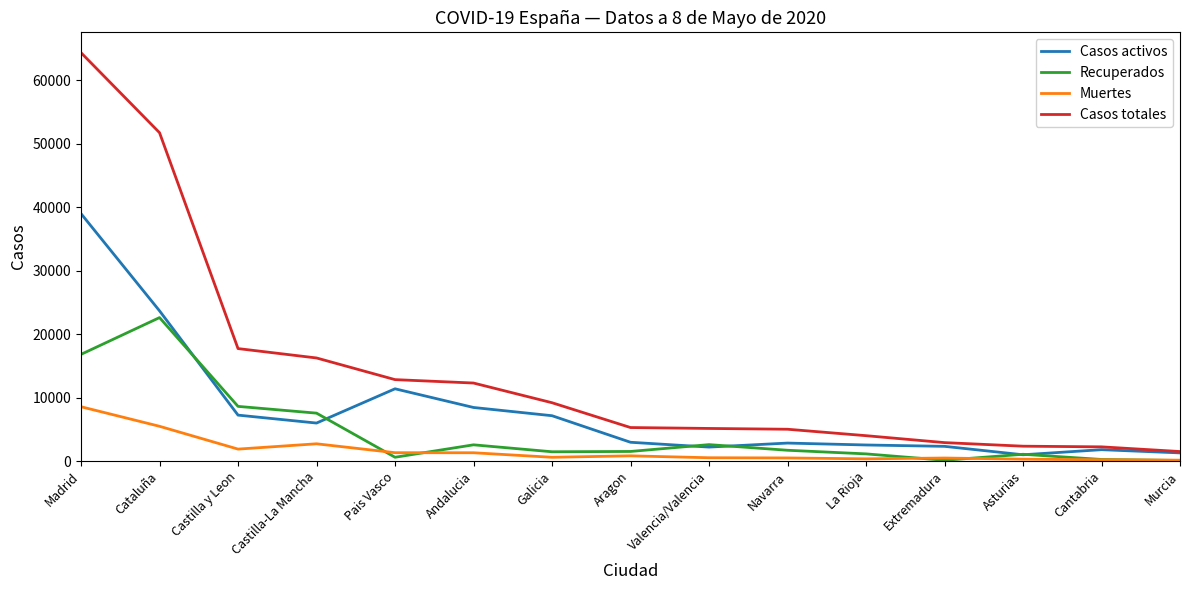

True or false: Casos totales and Muertes cross at least once.

False